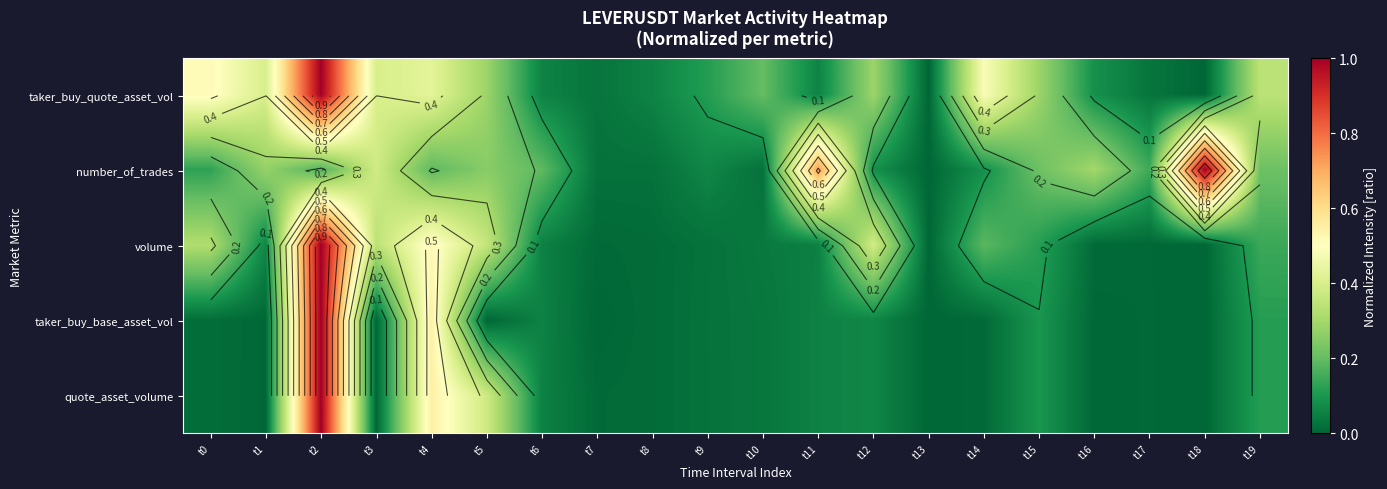

Is the value of volume at t16 greater than the value of quote_asset_volume at t9?

No